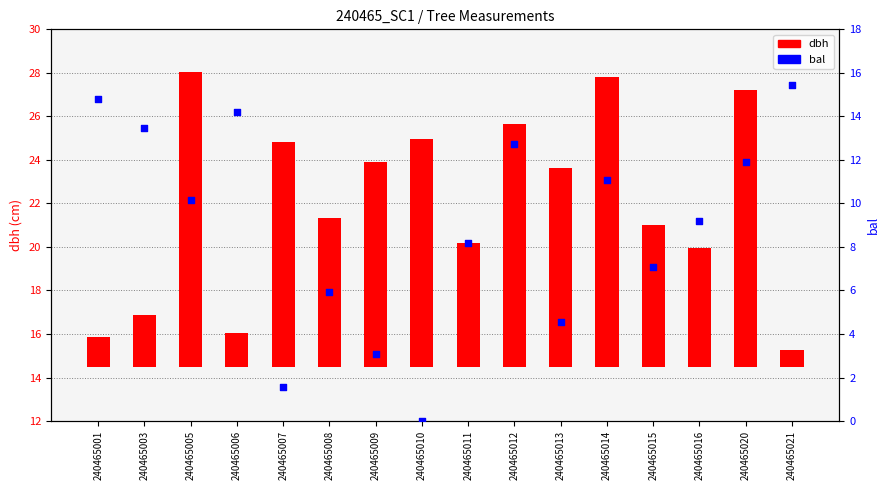

What is the ratio of the value at 240465015 to the value at 240465005?

0.7